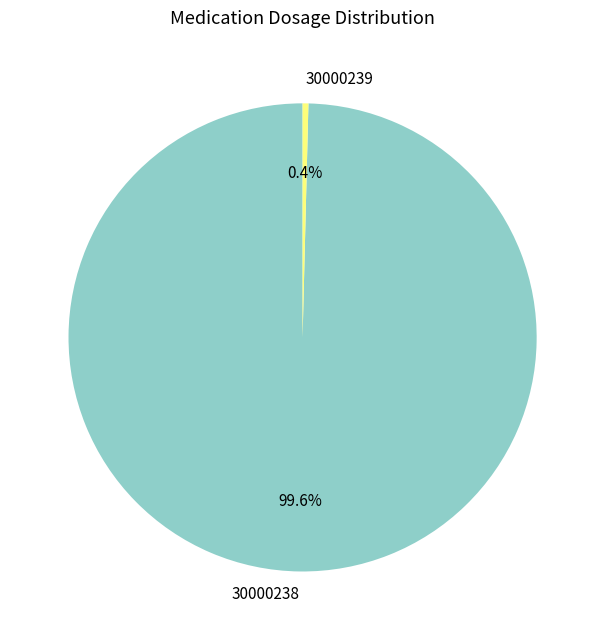

Rank the categories by value from highest to lowest.

30000238, 30000239